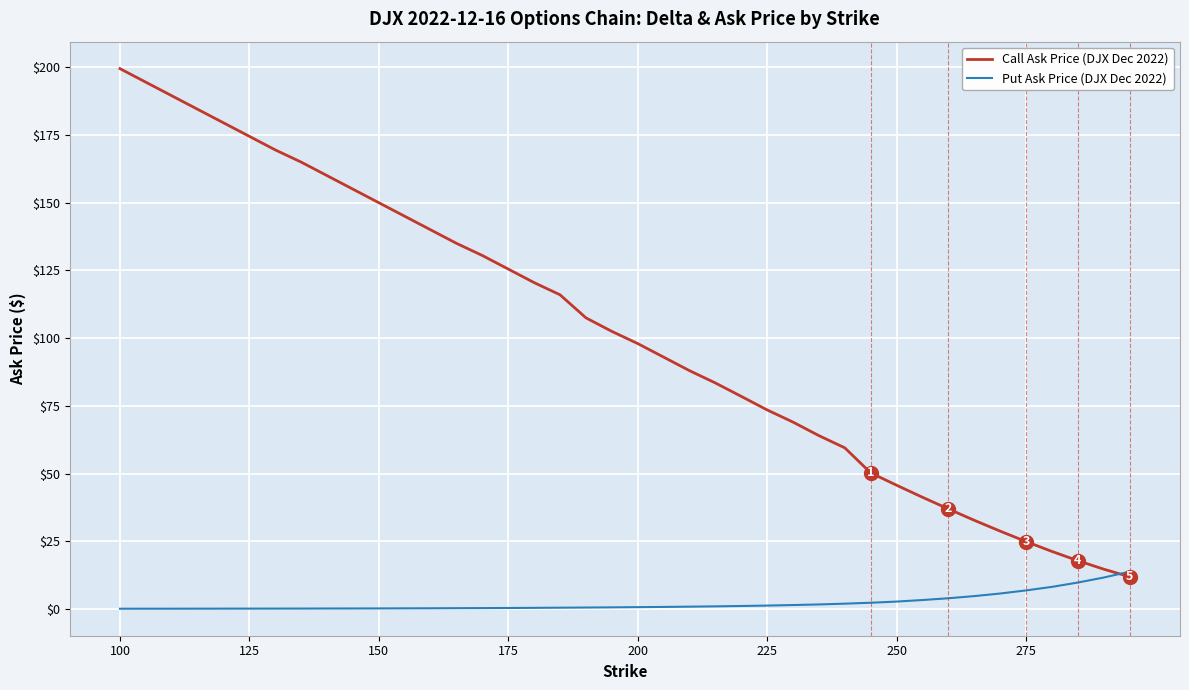

Which series has the largest range (max minus min)?

Call Ask Price (DJX Dec 2022)